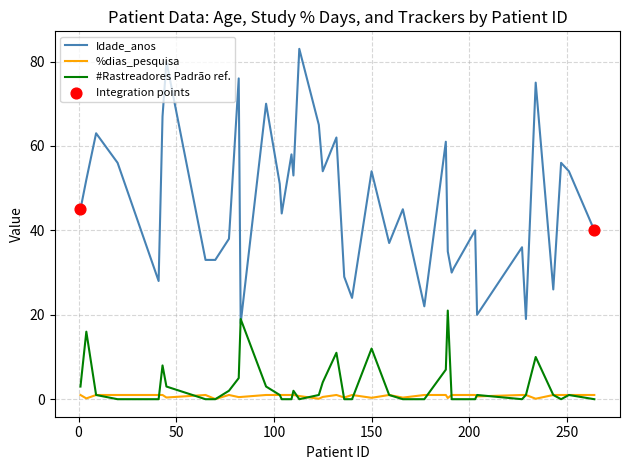

True or false: Idade_anos and %dias_pesquisa cross at least once.

False